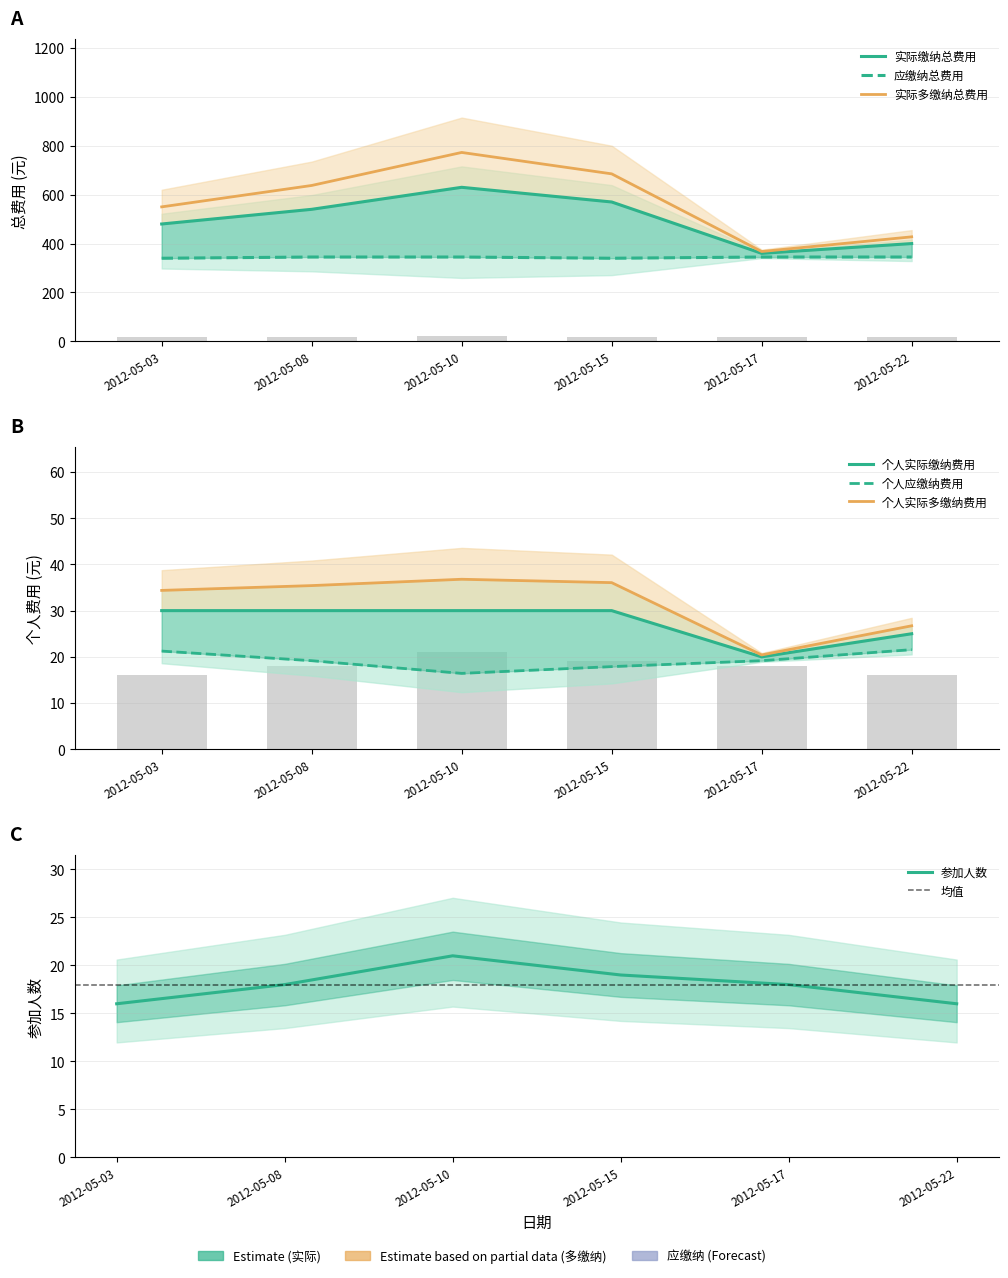

Rank the series at 2012-05-17 from highest to lowest value.

实际多缴纳总费用, 实际缴纳总费用, 应缴纳总费用